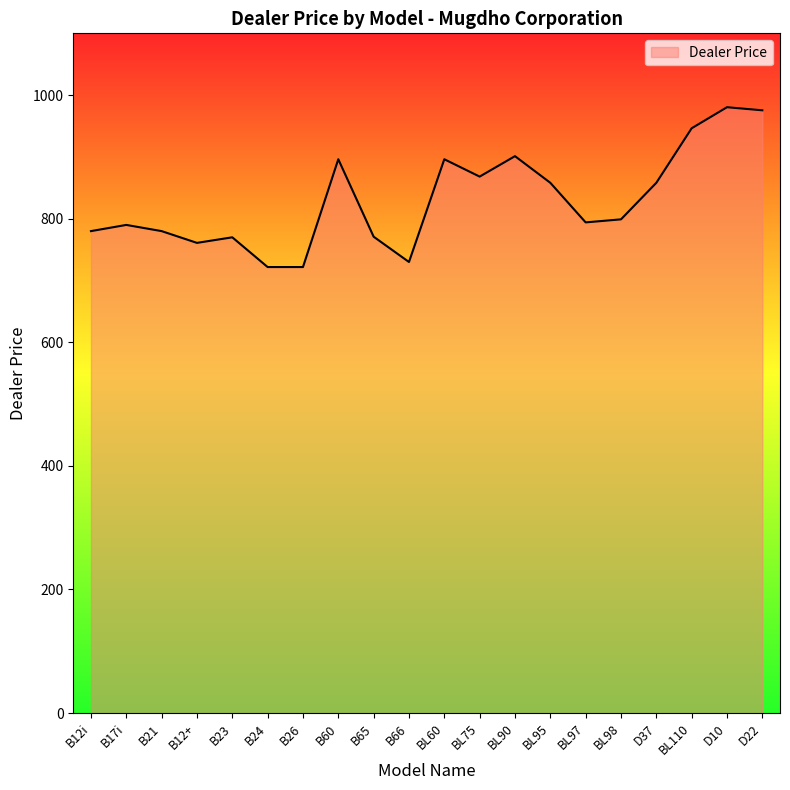

What is the minimum value shown in the chart?

721.8